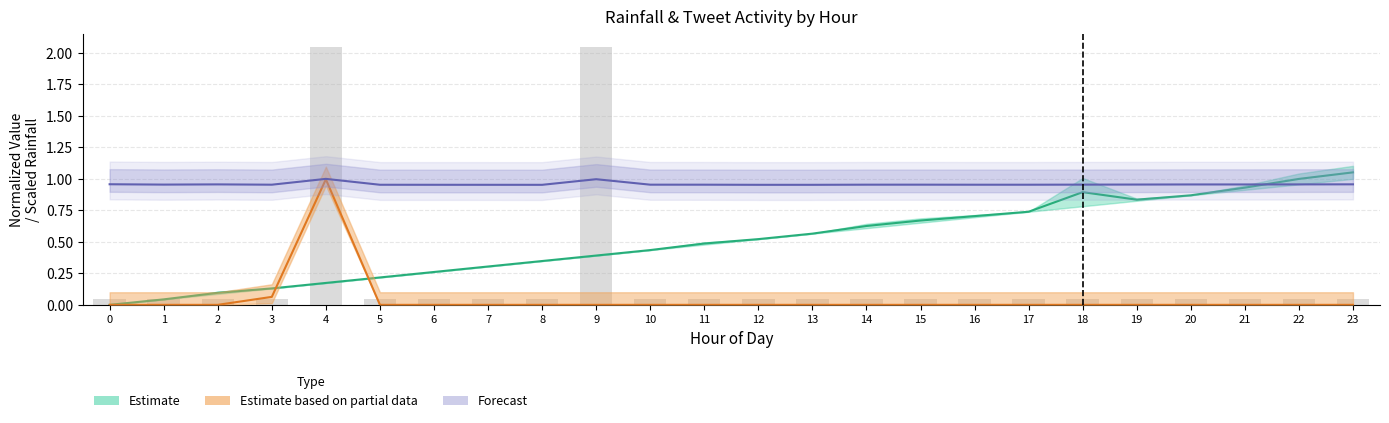

Between 15 and 5, which is larger?

15